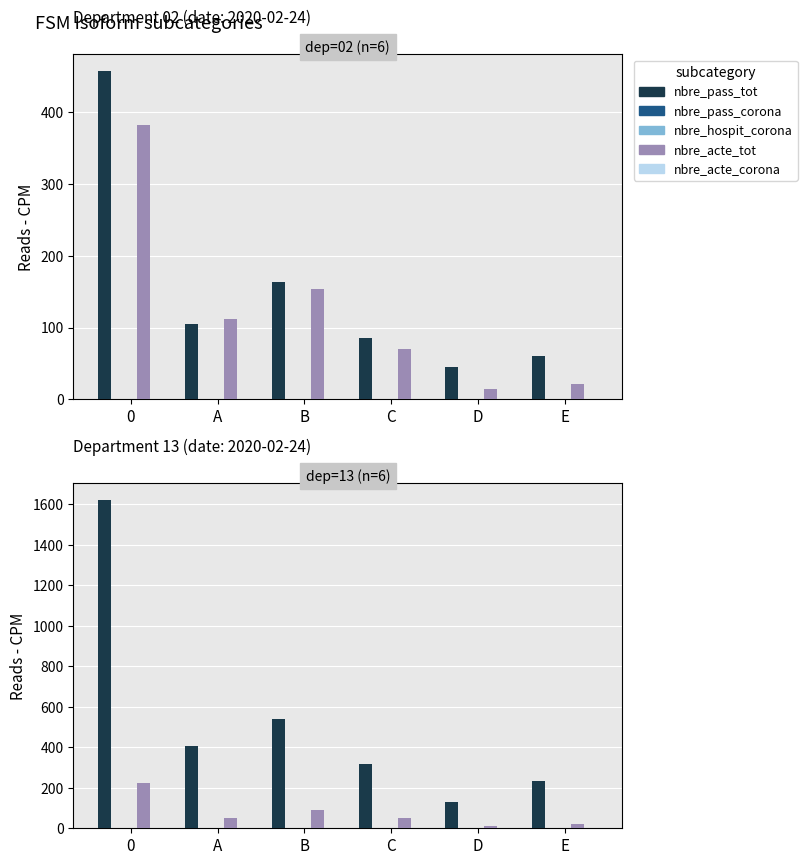

At C, list the series in order from largest to smallest.

nbre_pass_tot, nbre_acte_tot, nbre_pass_corona, nbre_hospit_corona, nbre_acte_corona